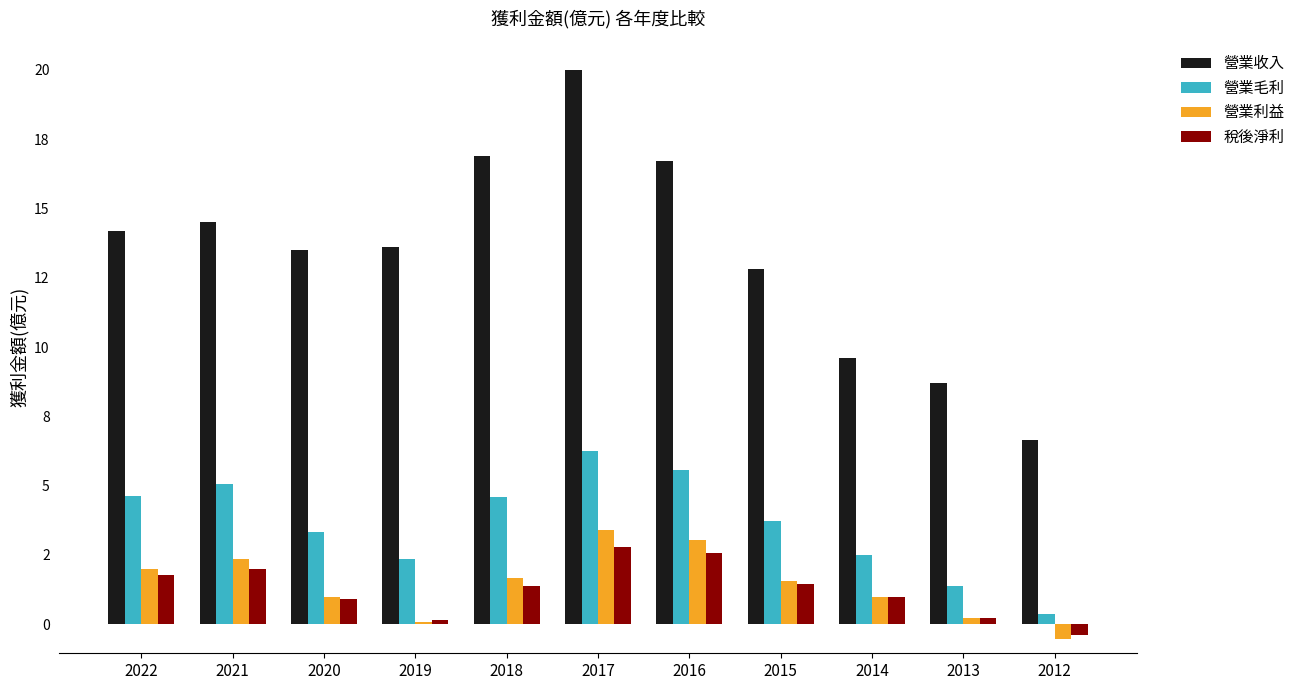

What is the approximate value of 營業收入 at 2021?

14.5